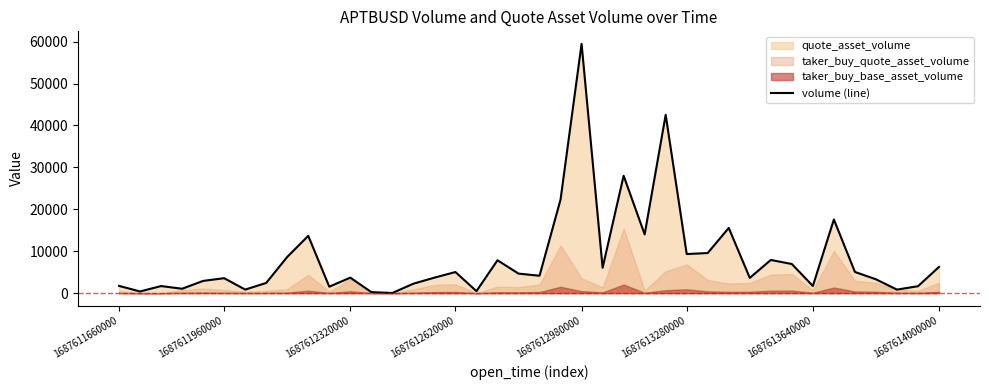

At which label is the value closest to 29757?

24